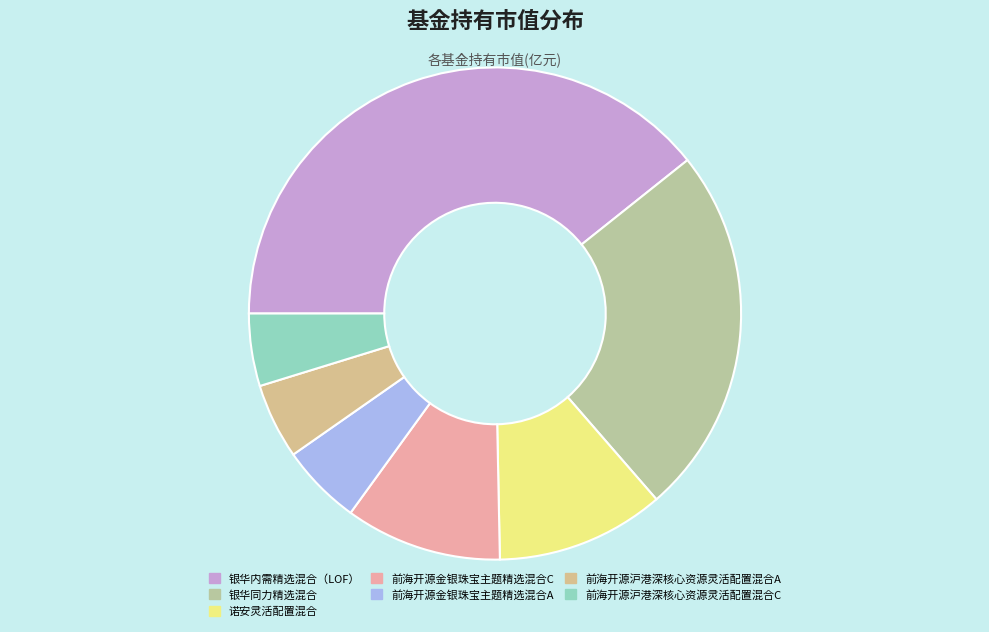

How many slices are in this pie chart?

7